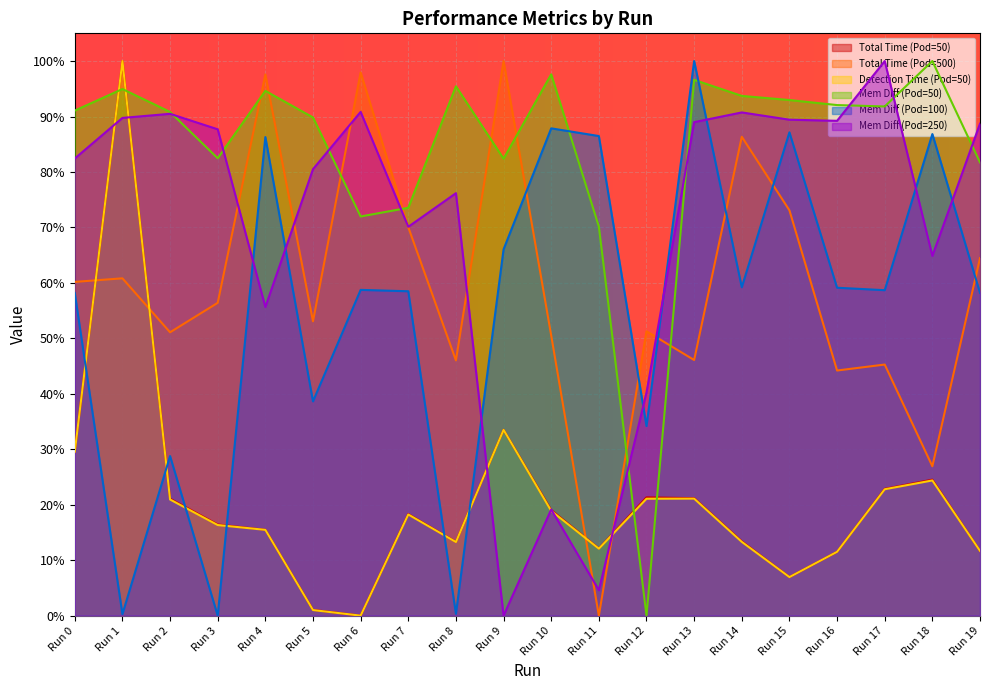

Does the chart display data point markers on the line(s)?

No